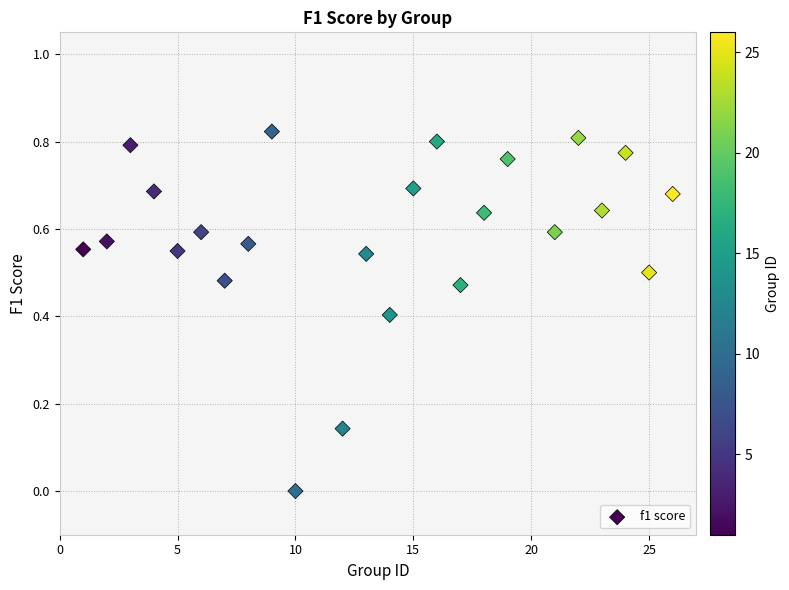

How many points are shown in the scatter plot?

24